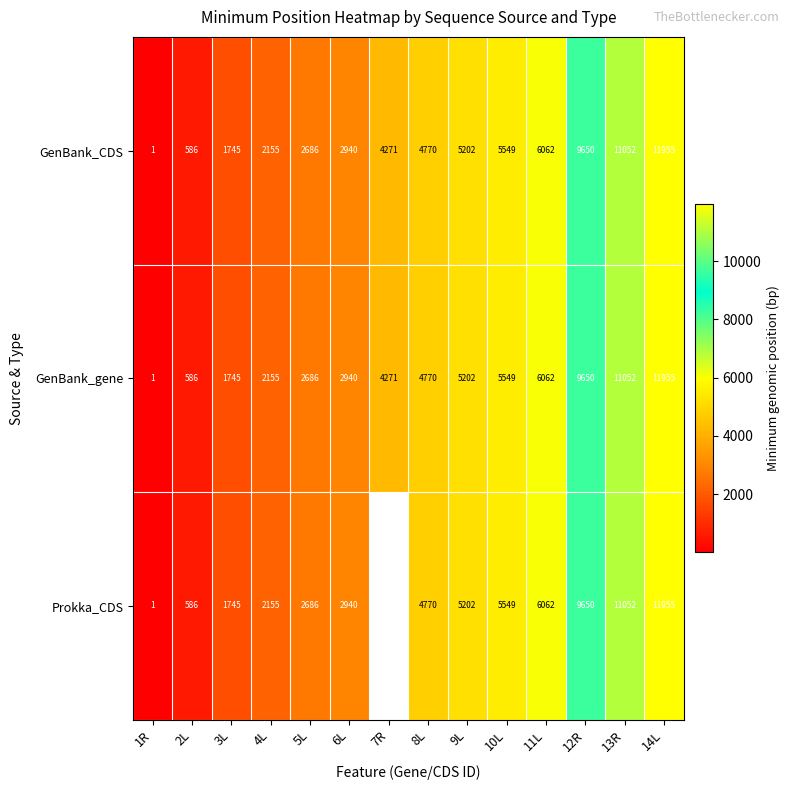

At which category does the chart reach its minimum across all series?

1R